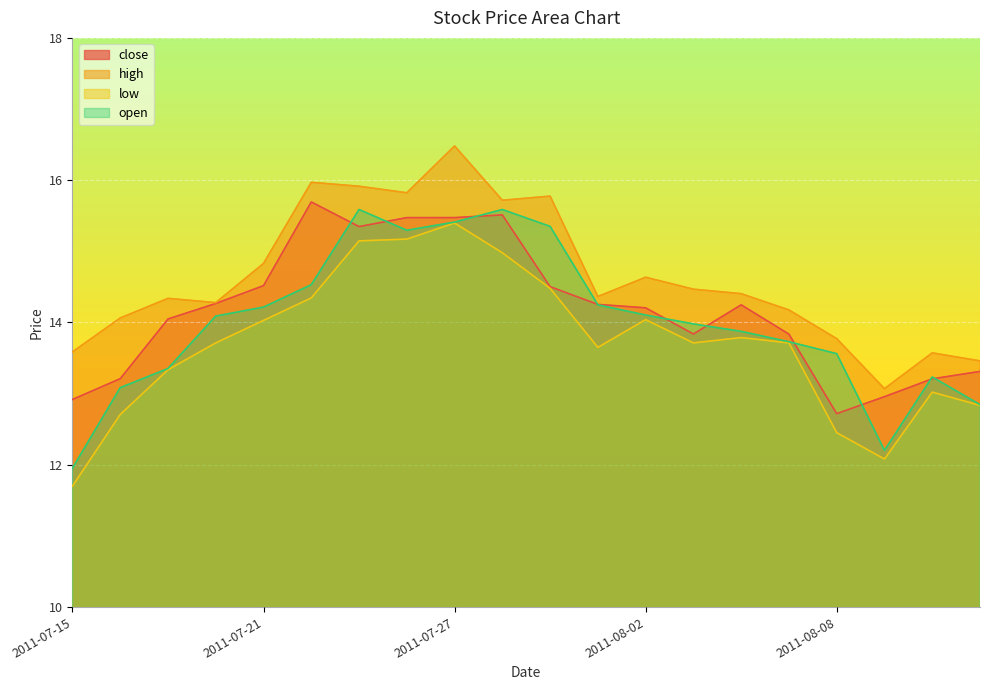

Is it true that open equals 5.3 at 2011-07-26?

False